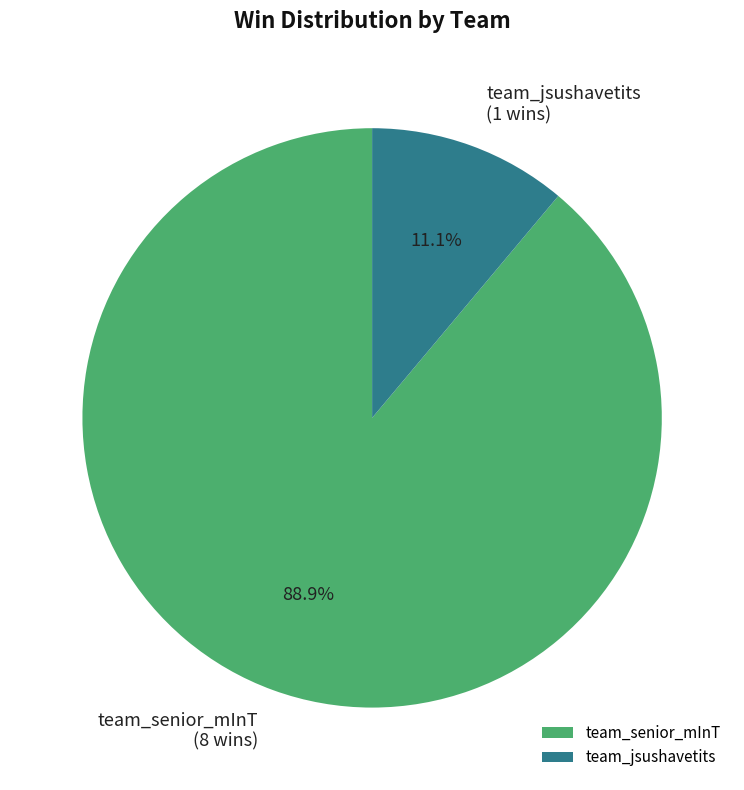

What is the ratio of the value at team_jsushavetits to the value at team_senior_mInT?

0.1